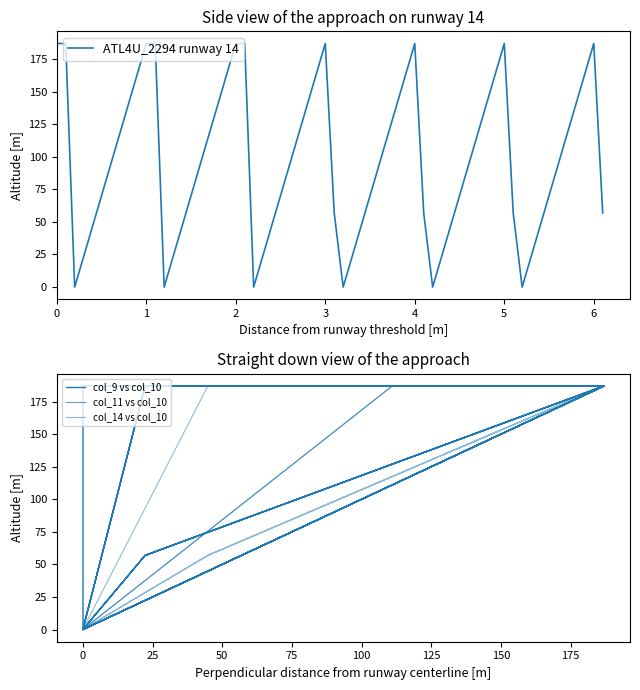

What is the maximum value shown in the chart?

187.0